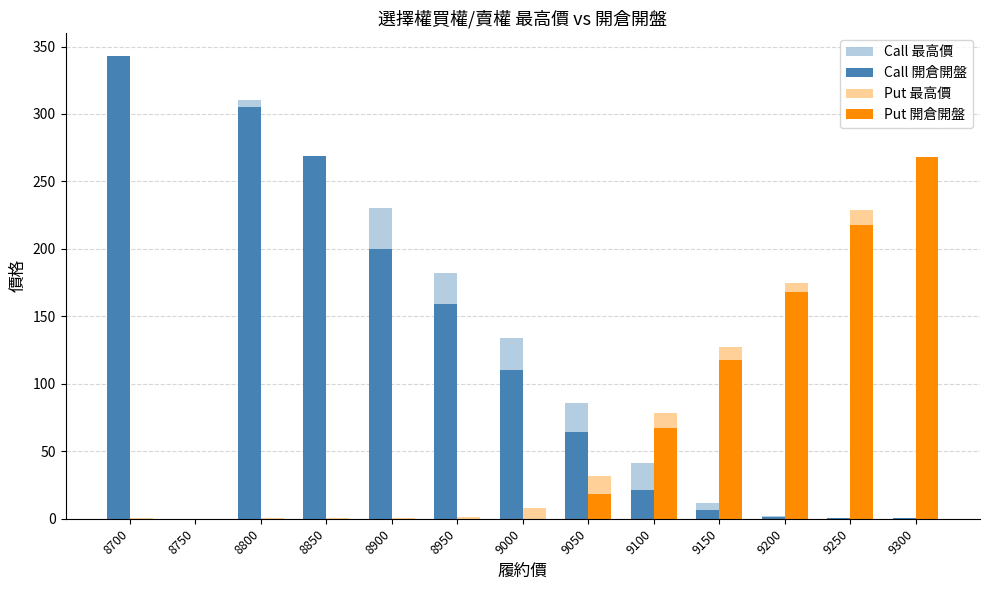

True or false: Call 開倉開盤 has a value of 21.0 at 9100.

True